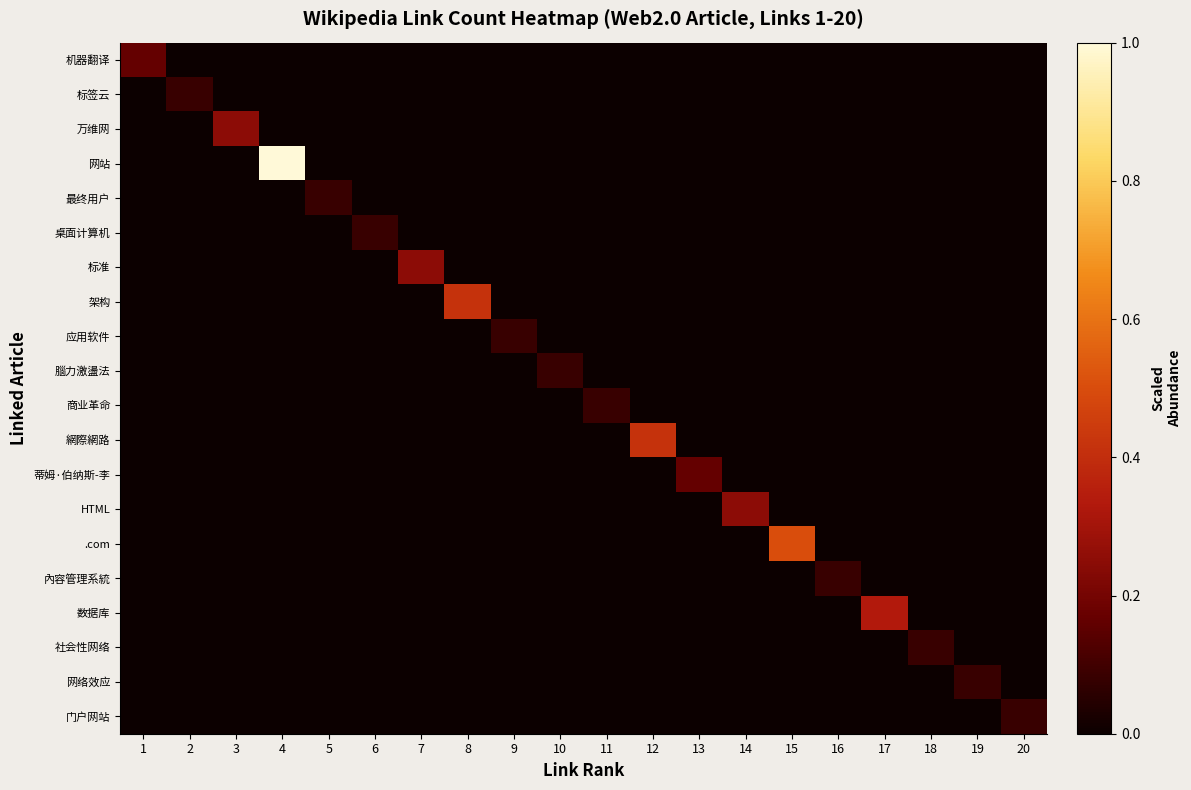

Which series changed the most between 7 and 12?

網際網路